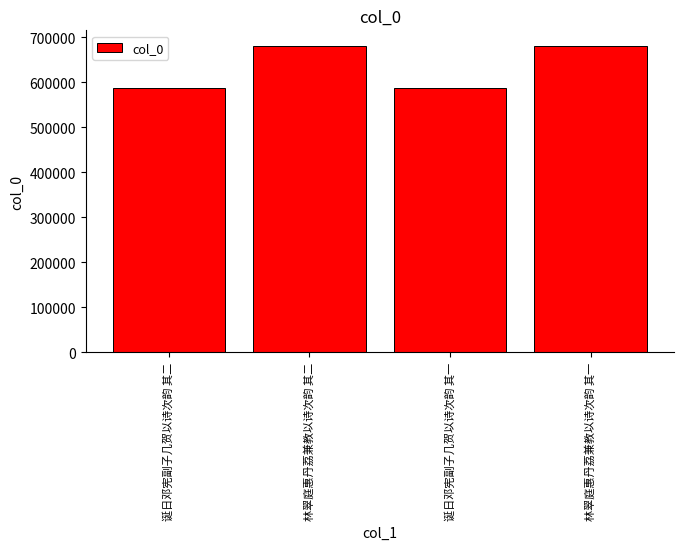

What is the label of the 2nd bar from the left?

林翠庭惠丹荔兼教以诗次韵 其二